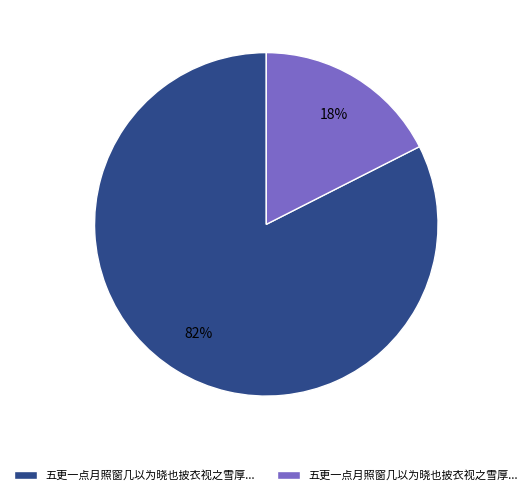

To the nearest percent, what is the average slice percentage?

50%